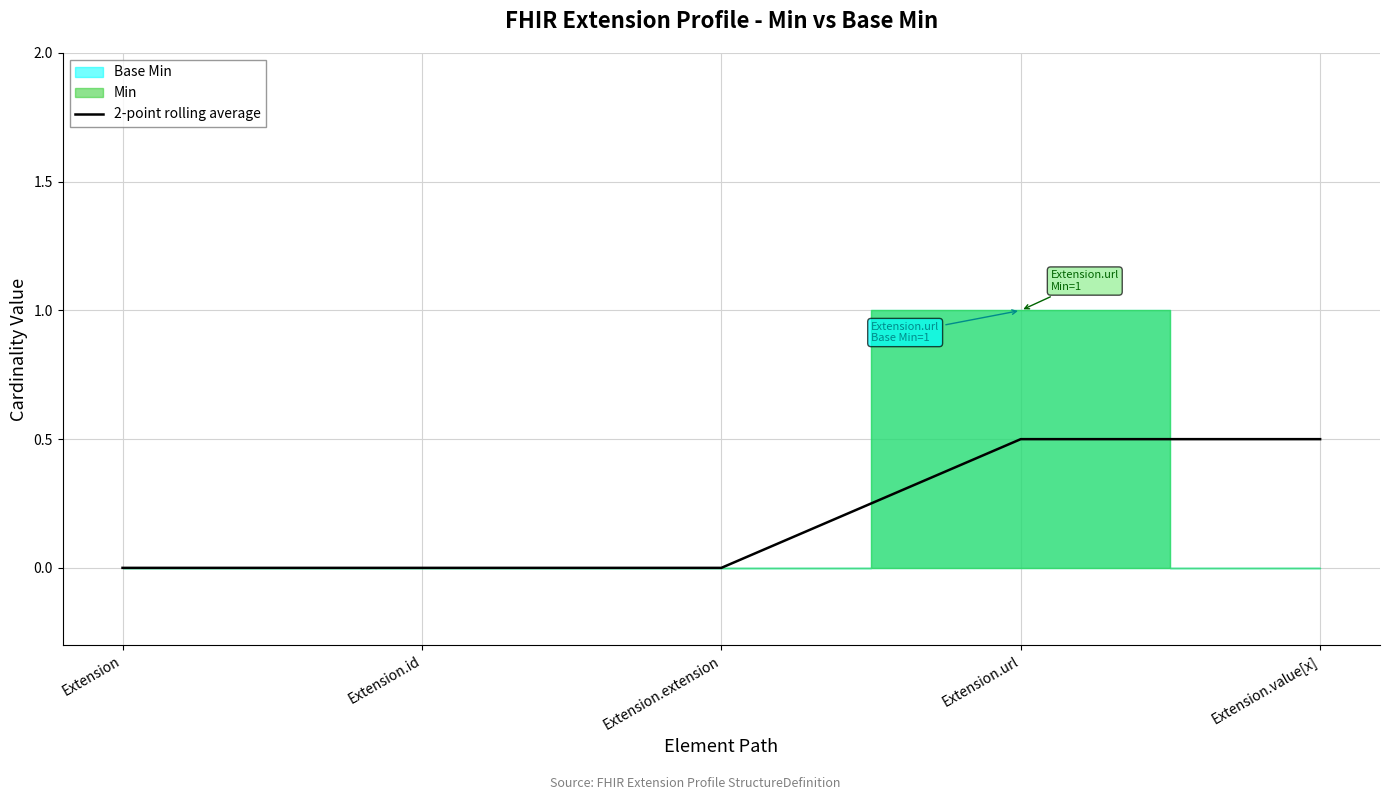

True or false: the data shows 0.0 at Extension.id.

True